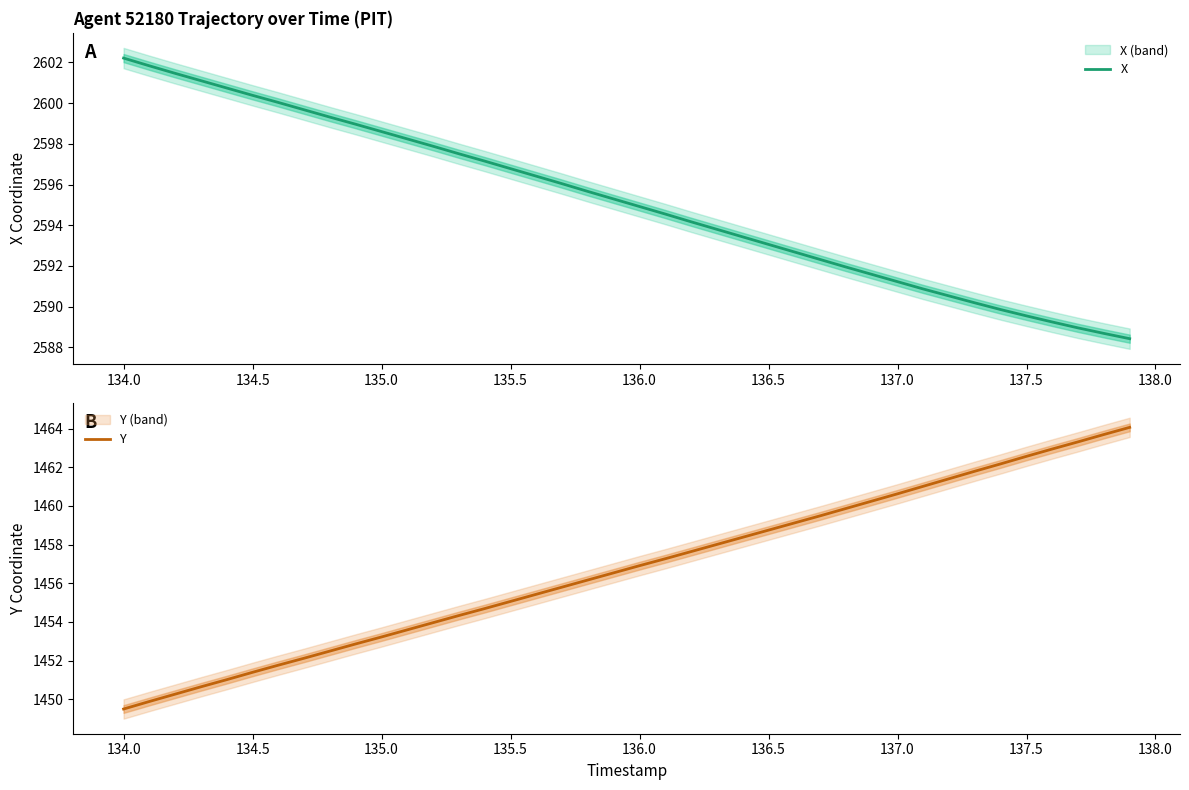

Which category has the lowest value in the Y series?

134.0